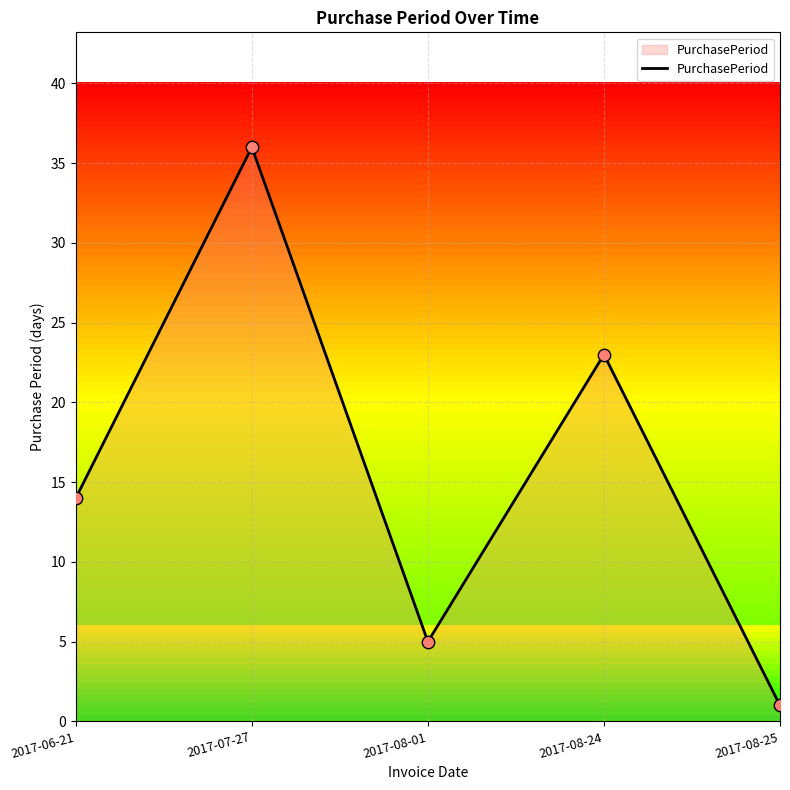

Which has a higher value, 2017-08-01 or 2017-06-21?

2017-06-21